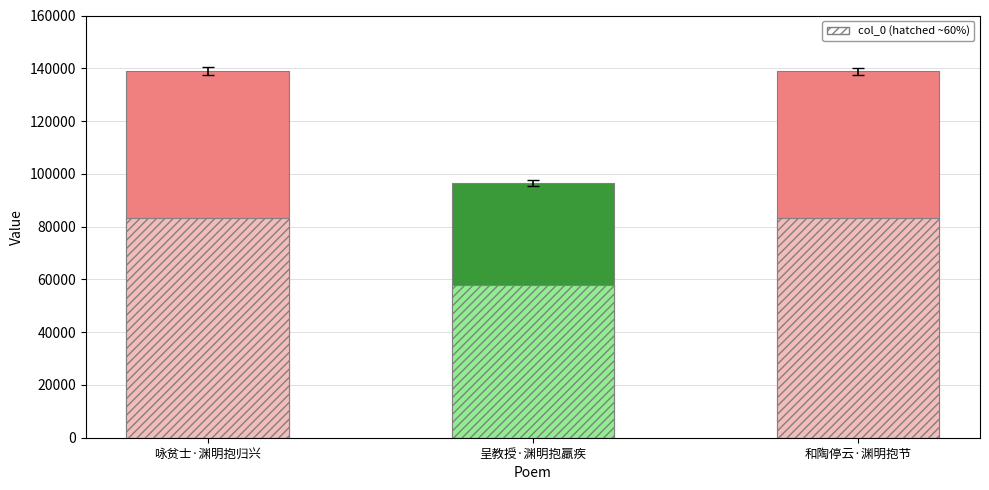

What is the change in value from 咏贫士·渊明抱归兴 to 呈教授·渊明抱羸疾?

-41975.0